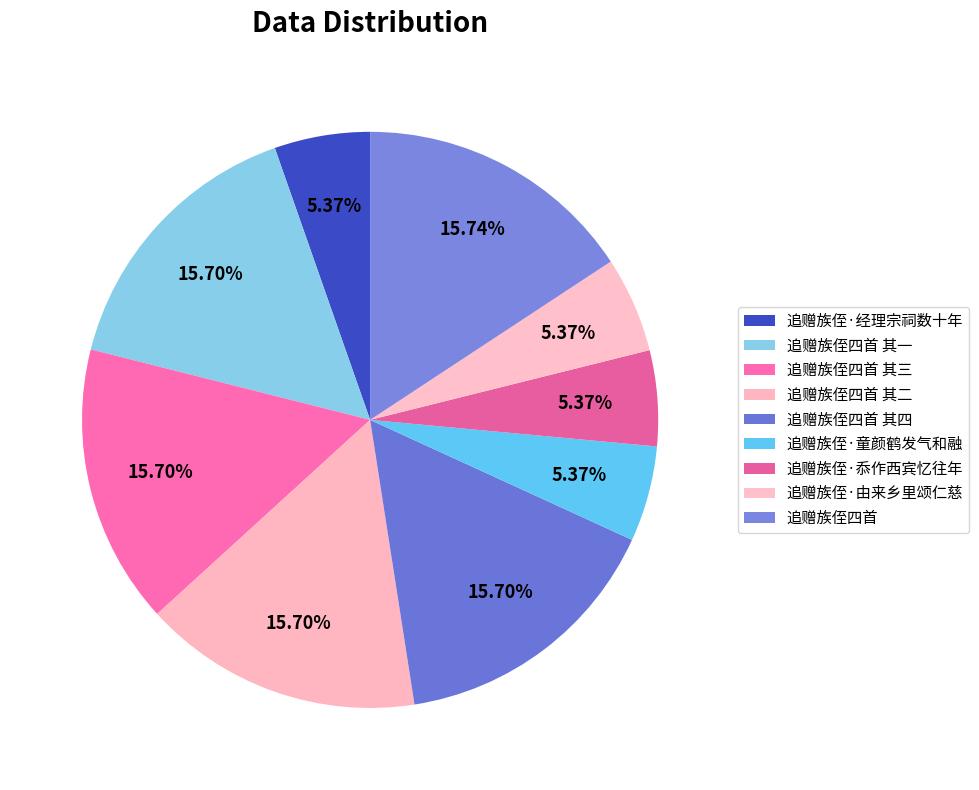

Is it true that 追赠族侄四首 其二 is 5% of the pie?

False